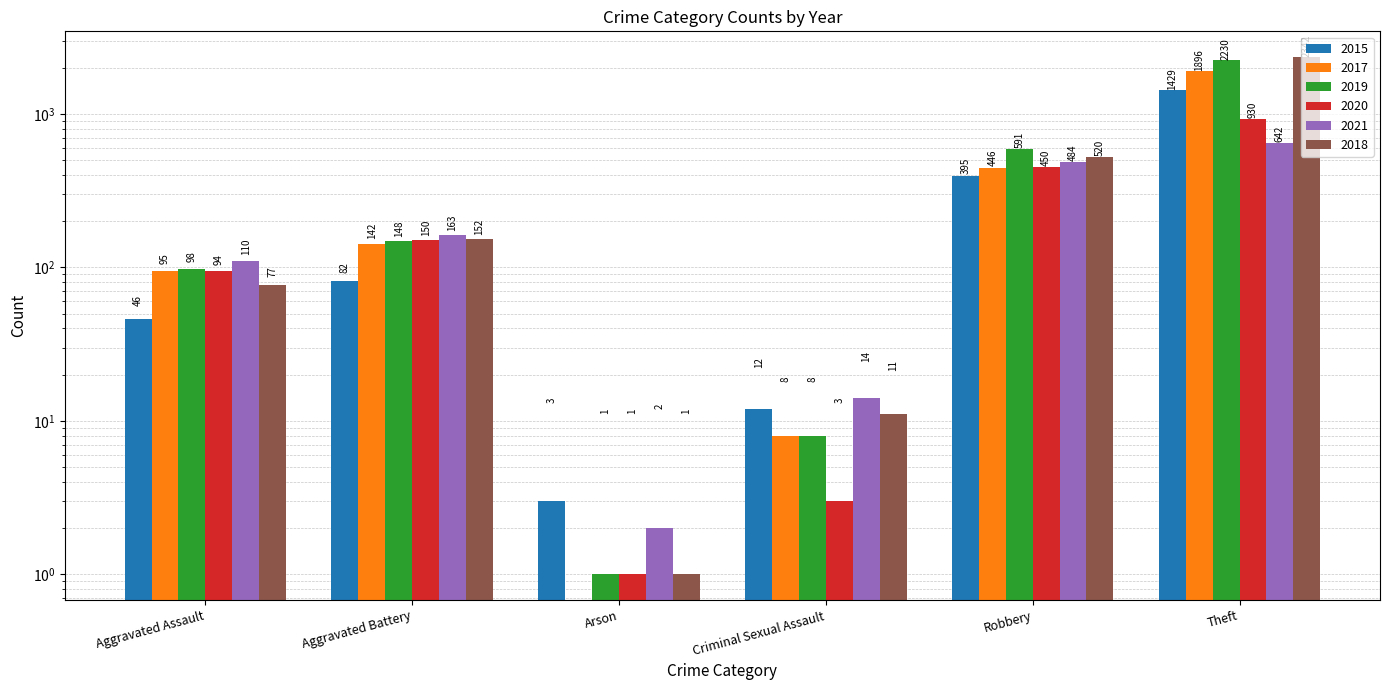

The value of 2020 at Theft is 641. True or false?

False